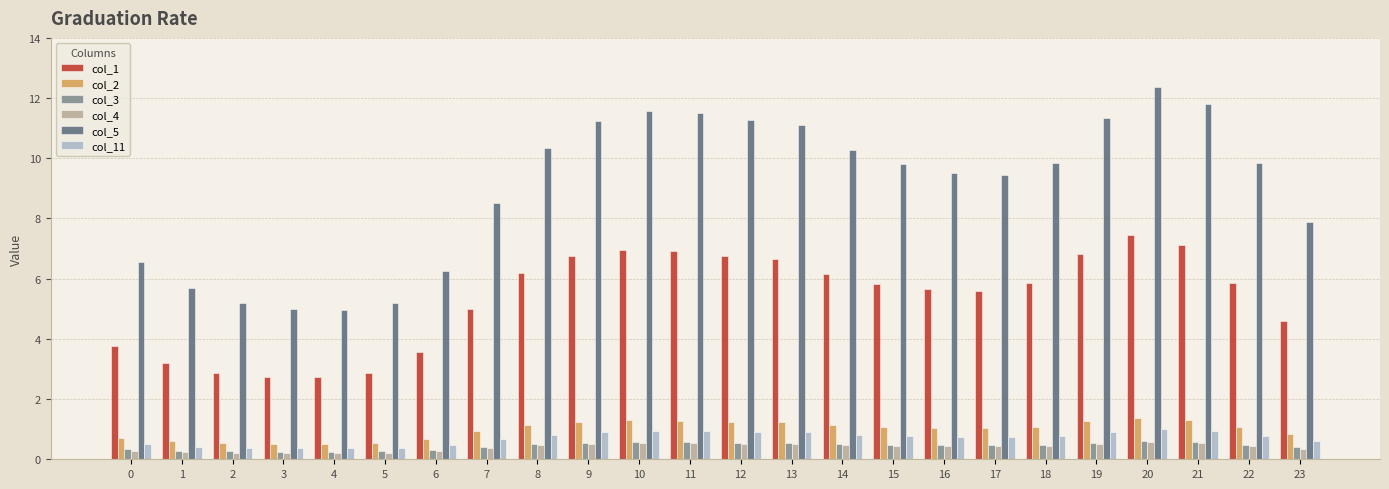

What is the value of the col_3 bar at the 1st from the left?

0.3